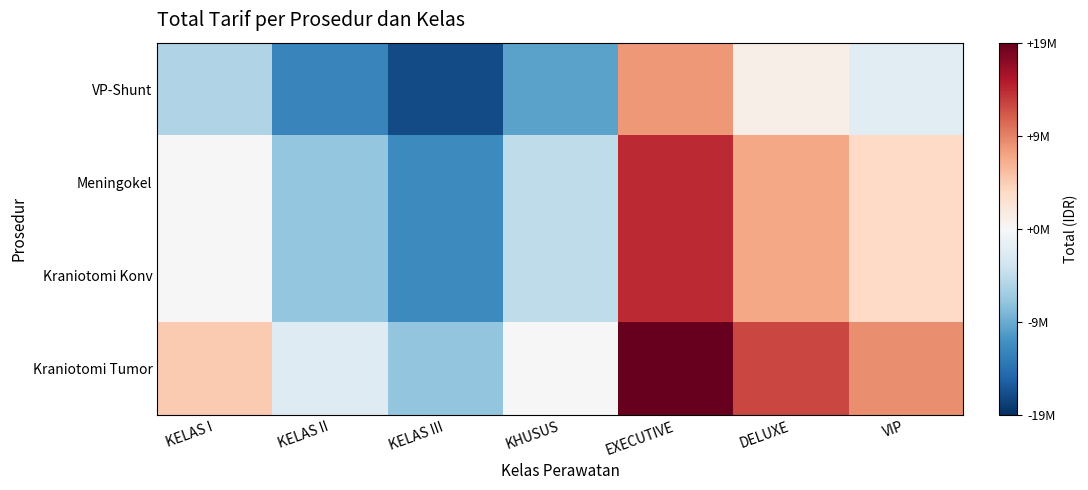

Which label corresponds to the largest value in the chart?

EXECUTIVE